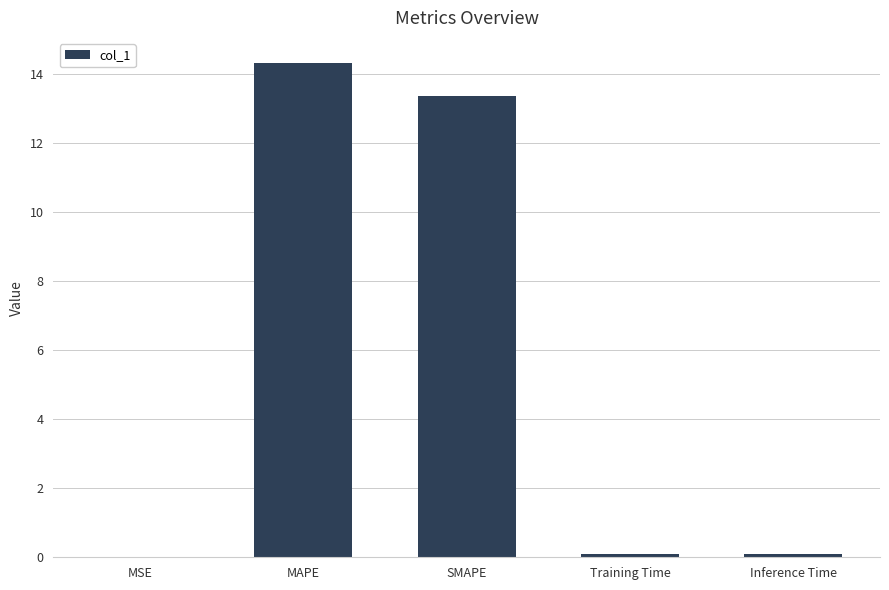

What is the sum of the values at SMAPE and MAPE?

27.7